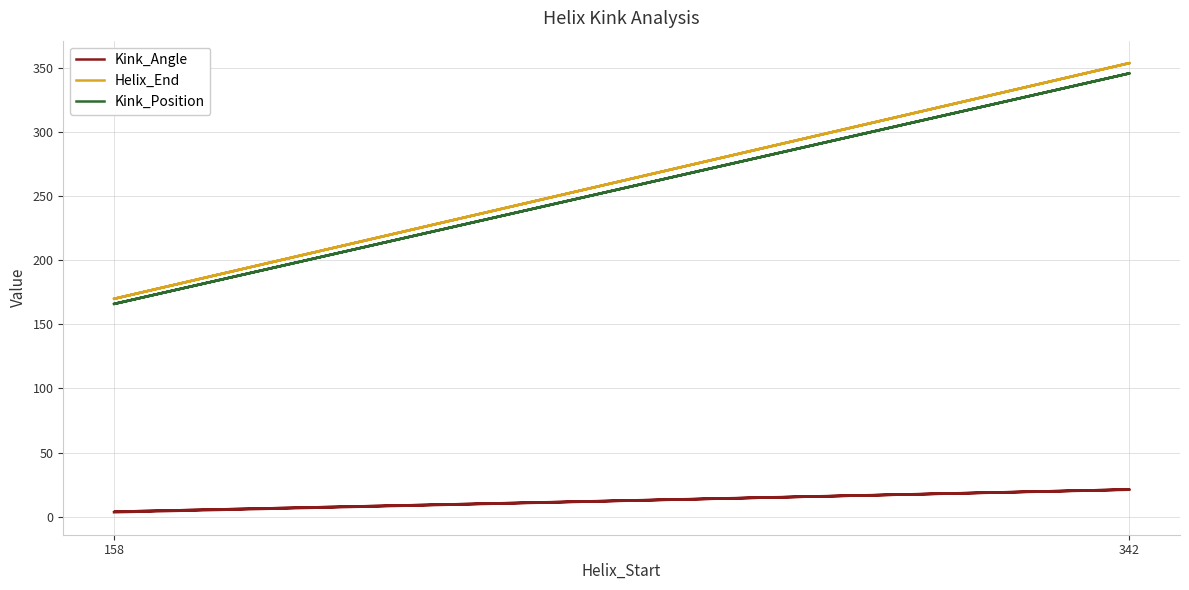

Rank the series by their maximum value, from lowest to highest.

Kink_Angle, Kink_Position, Helix_End